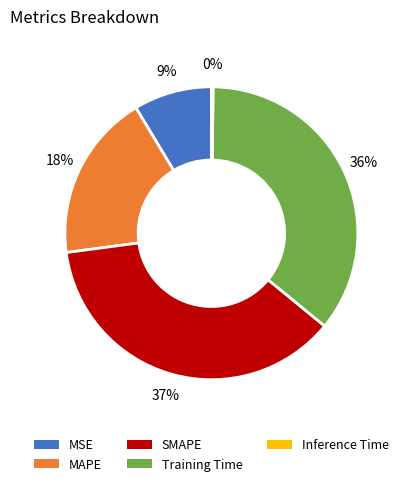

Do MAPE and Training Time together represent more than half of the pie?

Yes